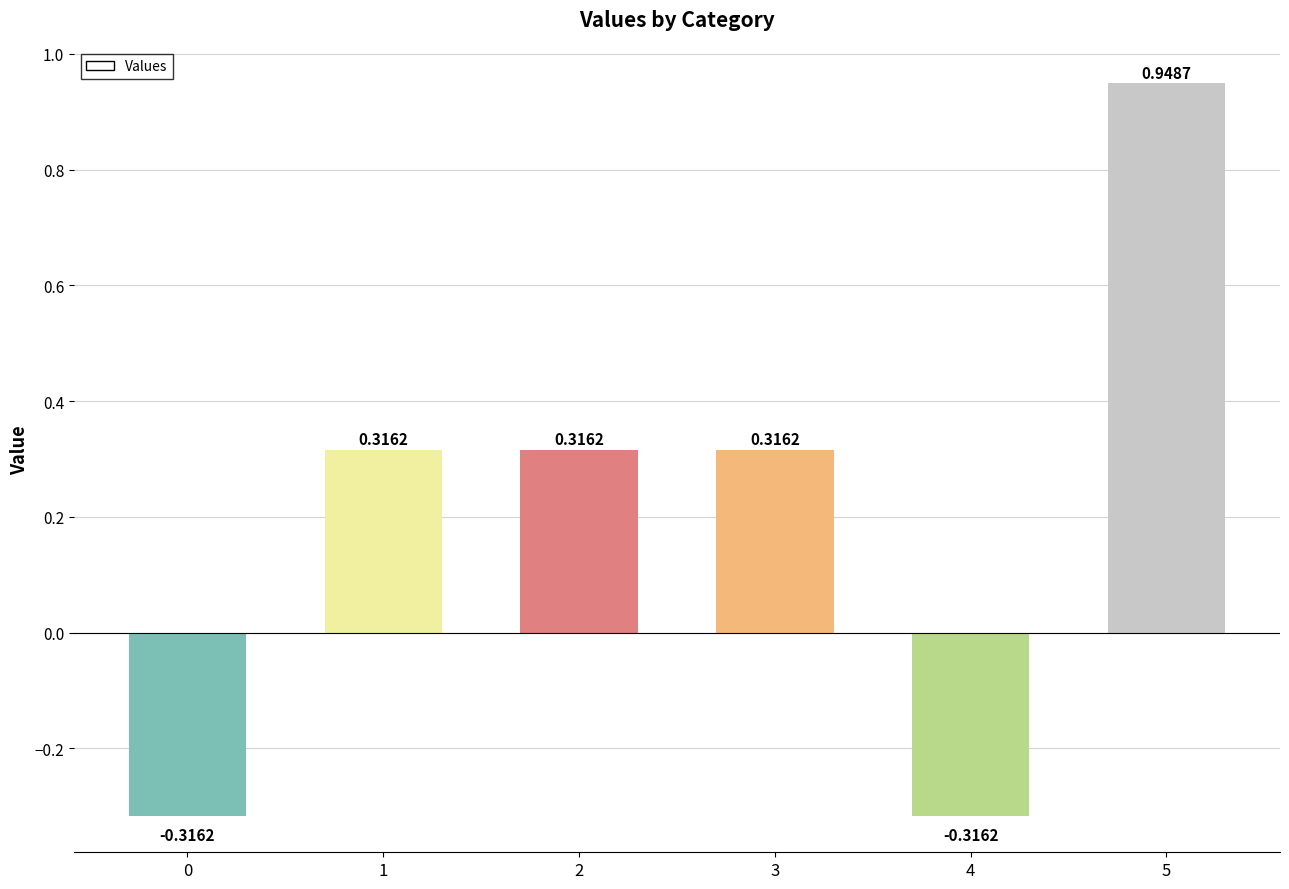

How many values exceed 0?

4